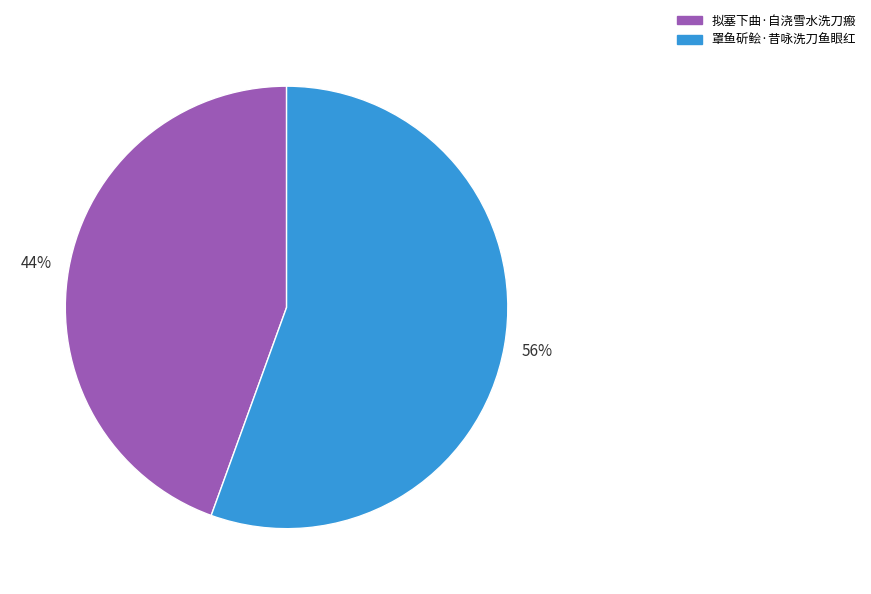

To the nearest percent, what is the average slice percentage?

50%